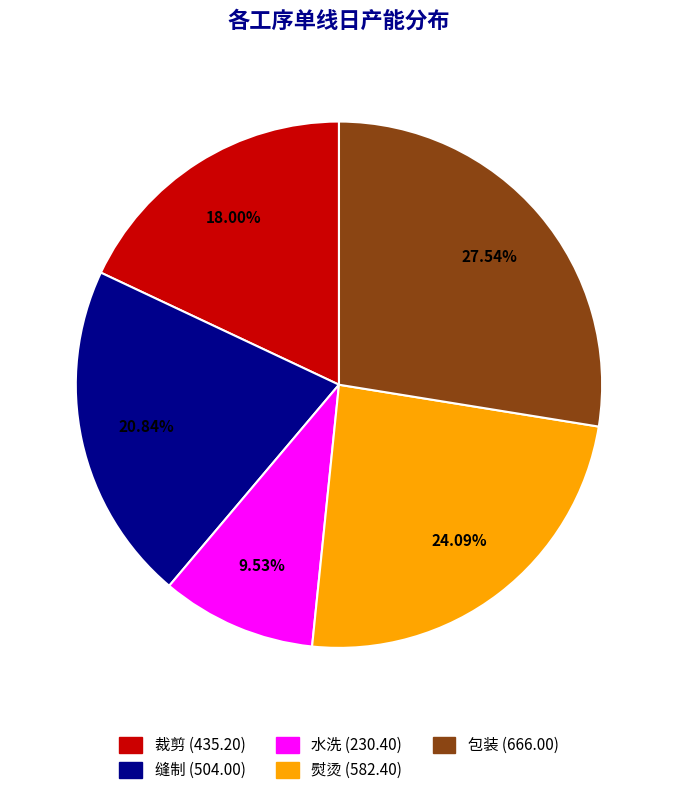

What is the largest slice in the pie chart?

包装